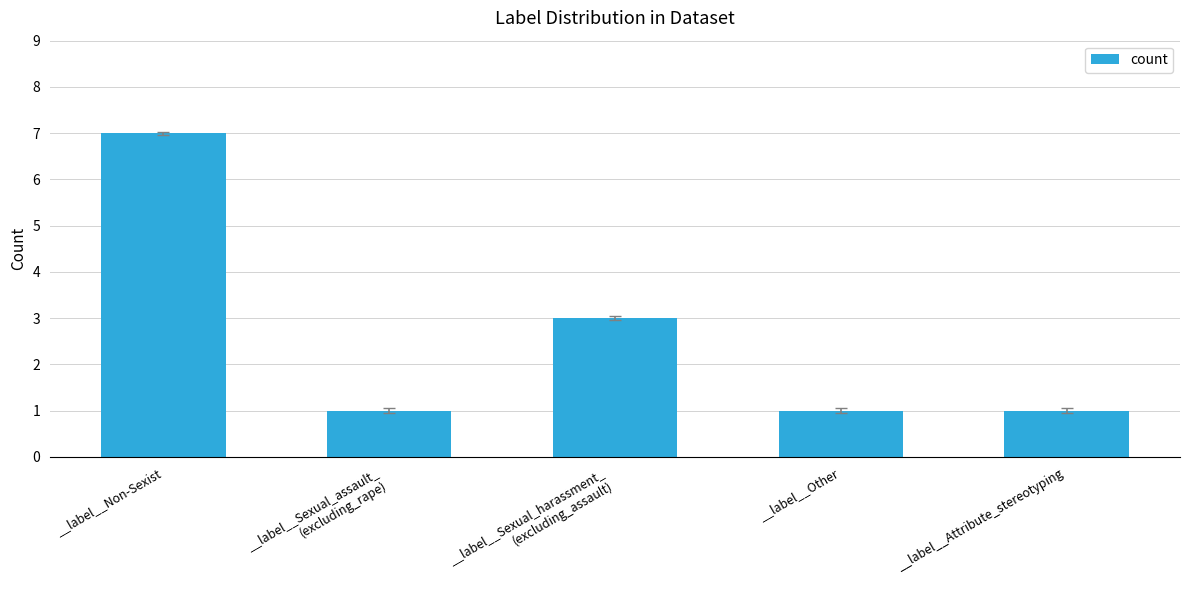

What is the label of the 5th bar from the right?

__label__Non-Sexist